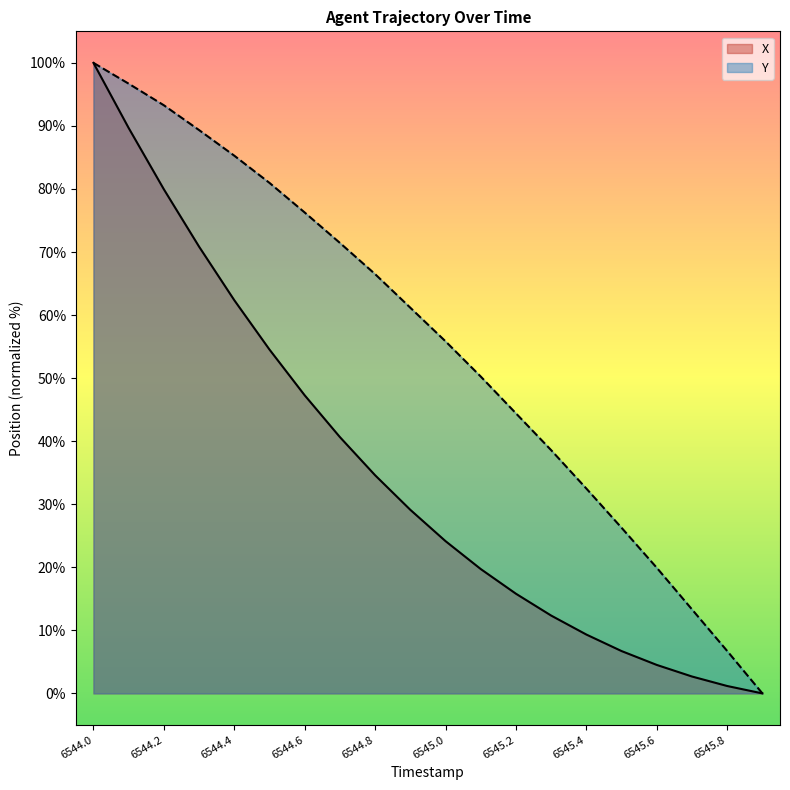

True or false: Y has more than 0 interior local peaks.

False